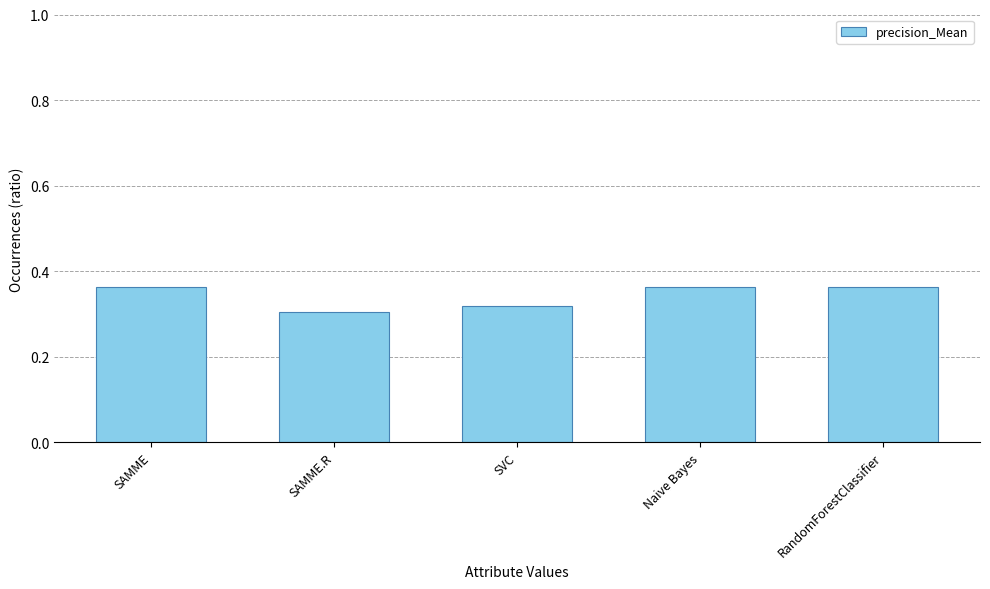

Count the values in the range 0 to 1.

5